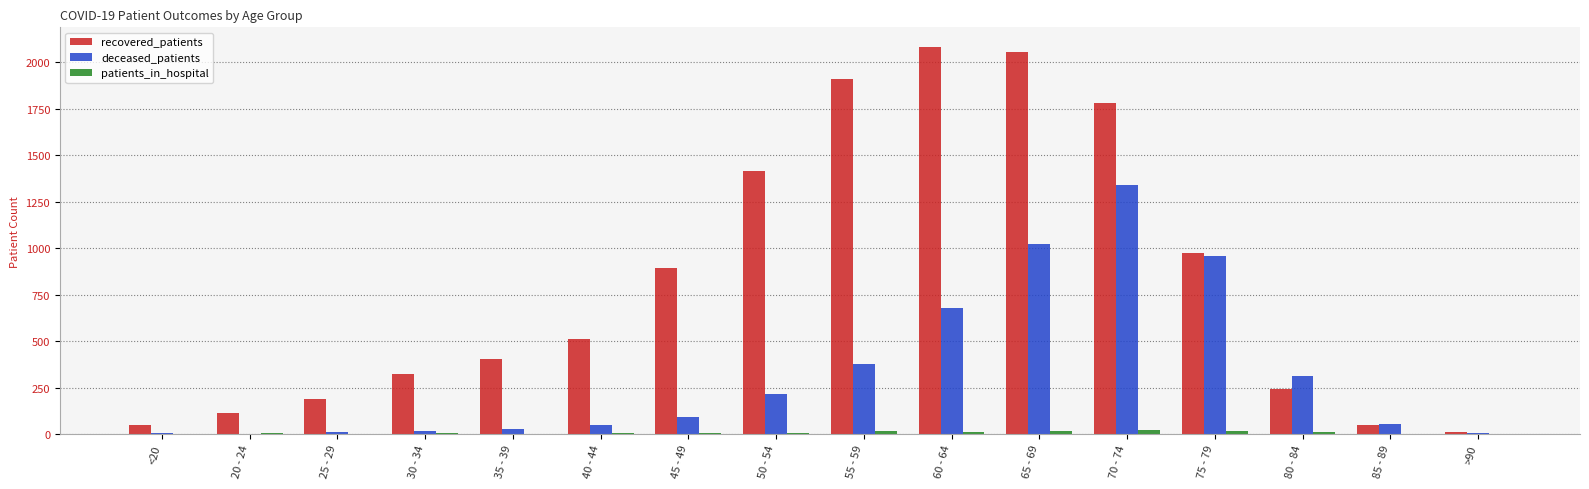

Count the number of categories in the chart.

16